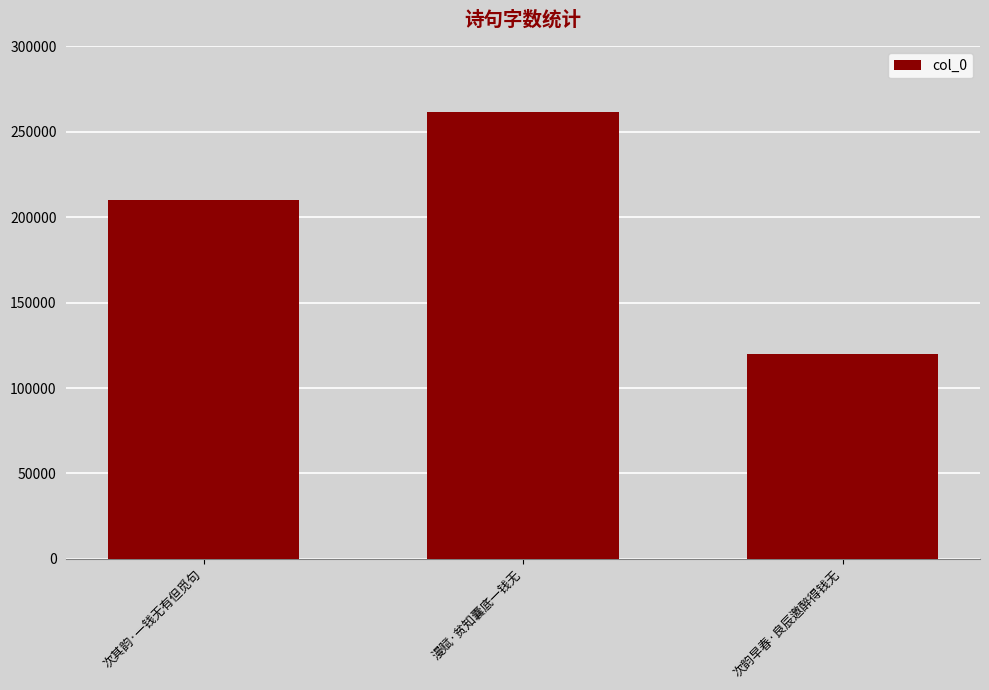

Is it true that the value at 次其韵·一钱无有但觅句 is 209760?

True